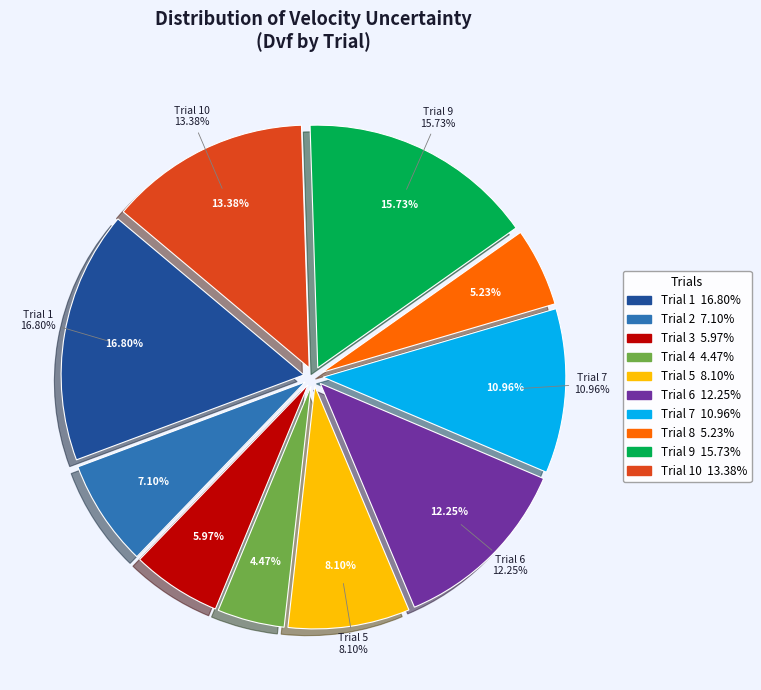

To the nearest percent, what is the difference between the Trial 1 and Trial 2 slice percentages?

10%